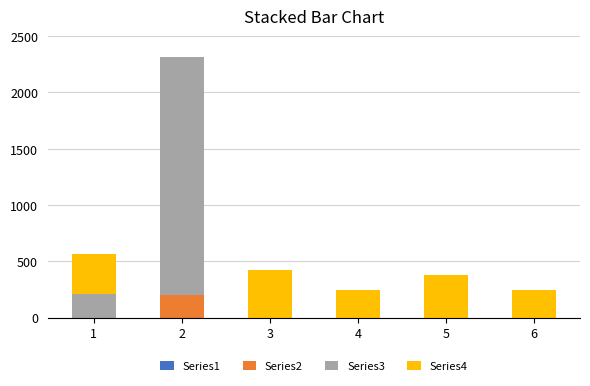

How many data points does each series have?

6